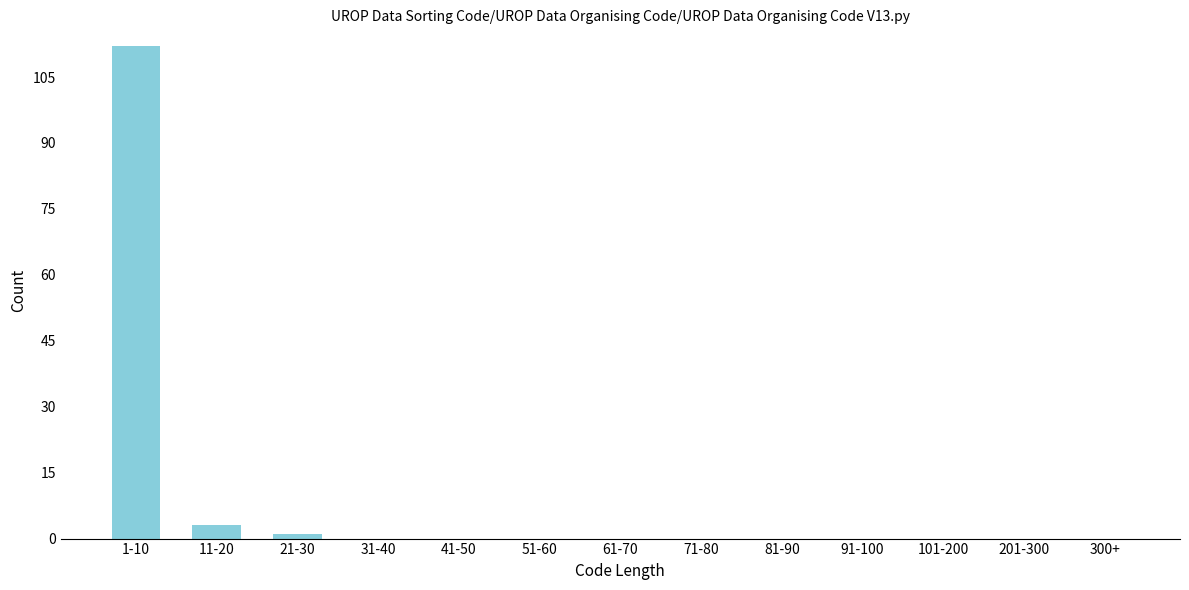

Reading left to right, transcribe all the data shown in this chart.

1-10=112	11-20=3	21-30=1	31-40=0	41-50=0	51-60=0	61-70=0	71-80=0	81-90=0	91-100=0	101-200=0	201-300=0	300+=0